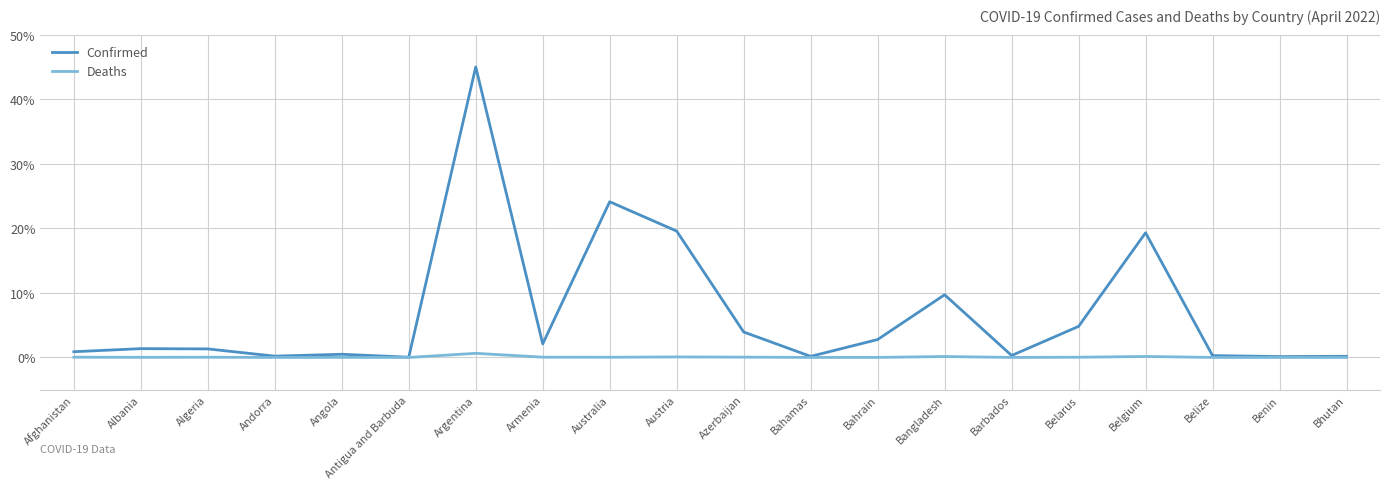

Which series has the largest range (max minus min)?

Confirmed